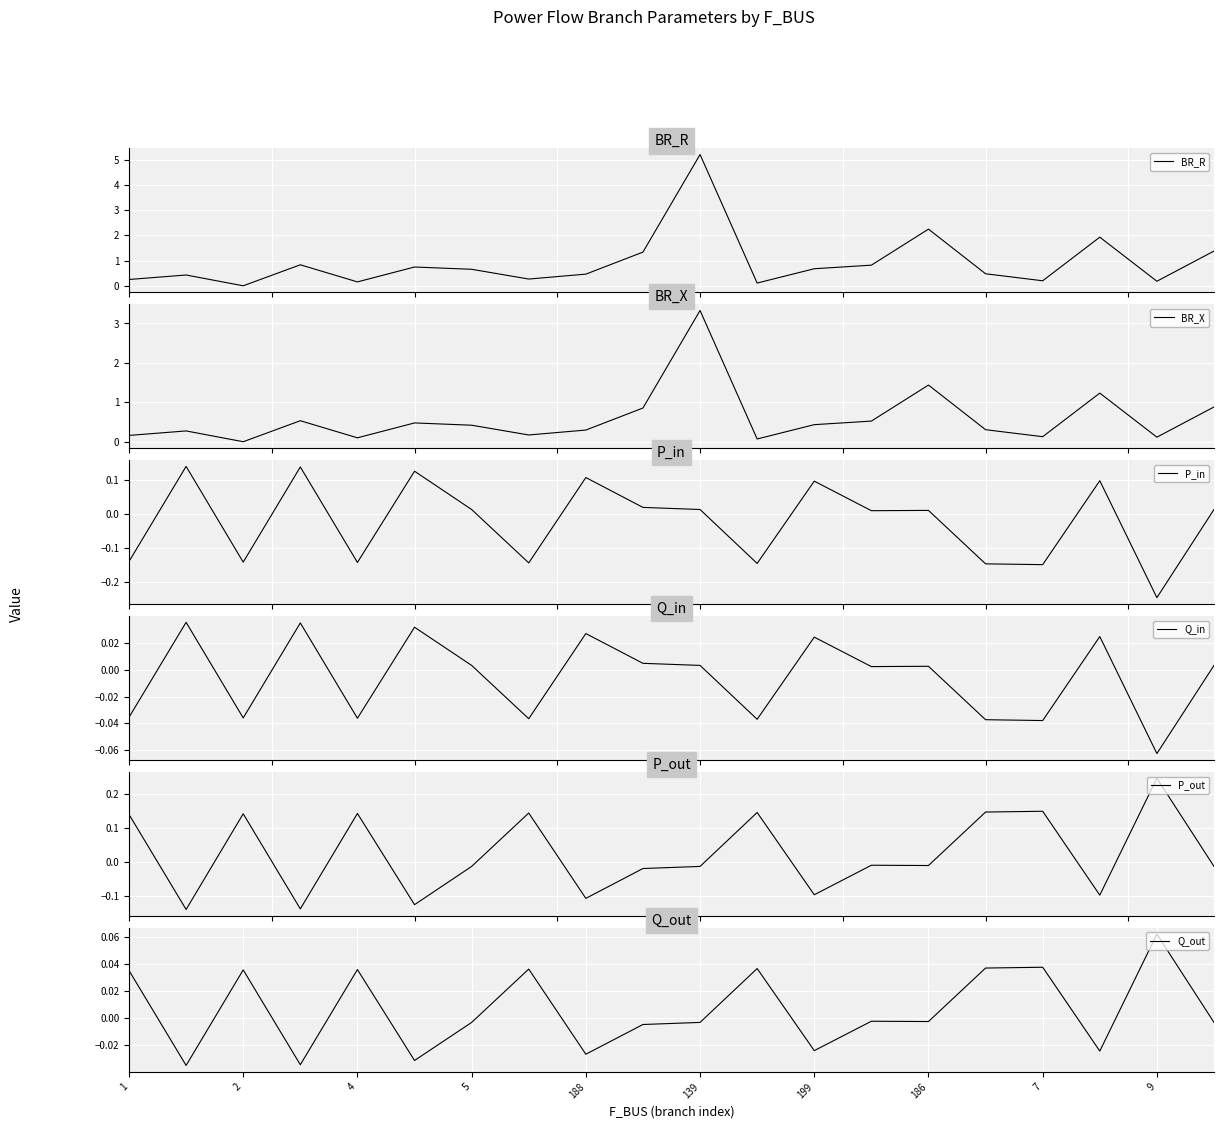

What are all the series names shown in the legend?

BR_R, BR_X, P_in, Q_in, P_out, Q_out